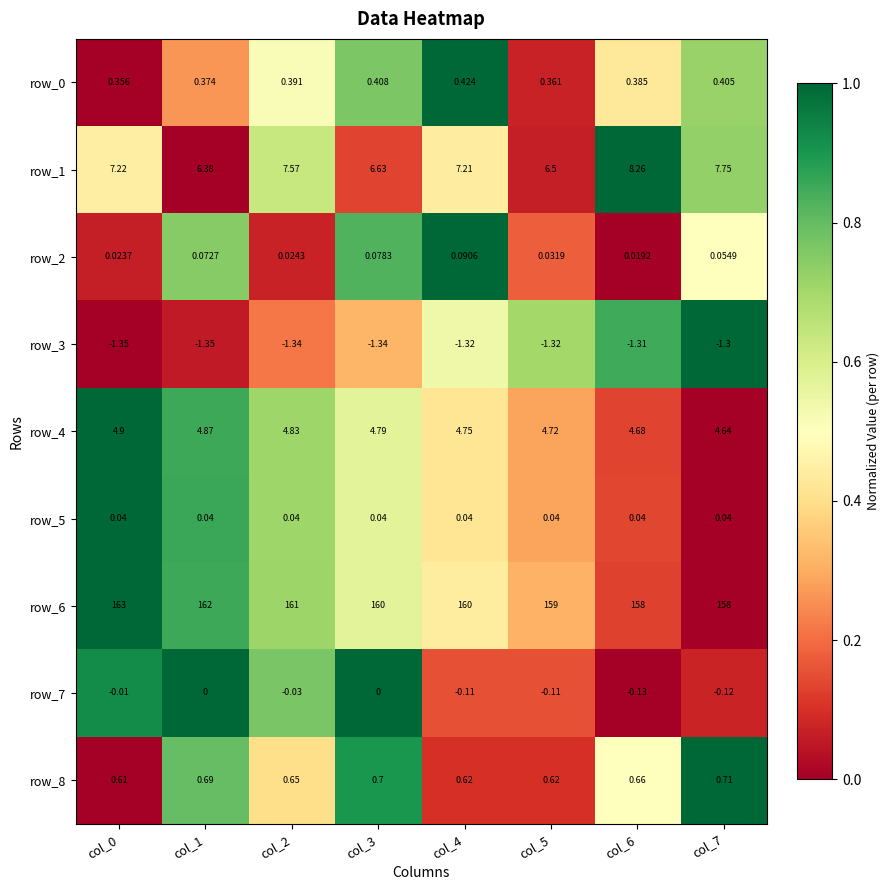

Is the value of row_5 at col_4 greater than the value of row_0 at col_7?

No